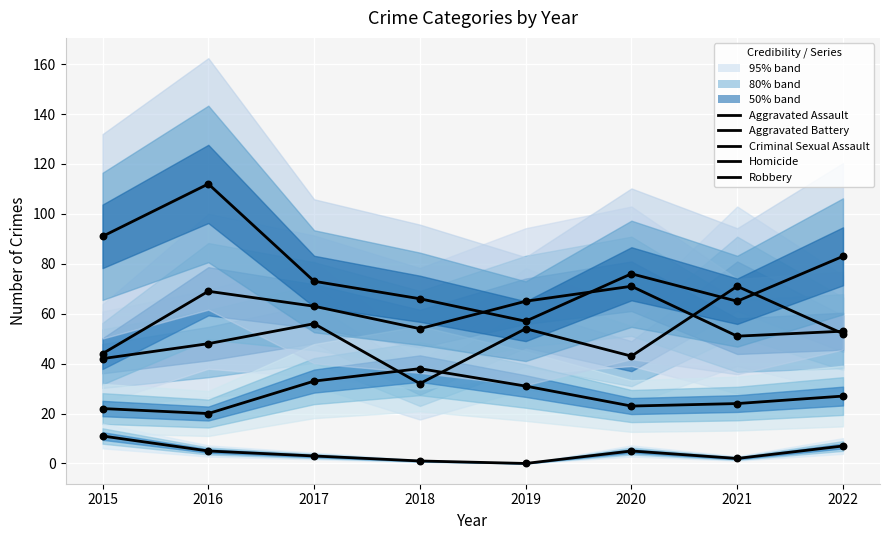

At how many categories does at least one series exceed 62?

8